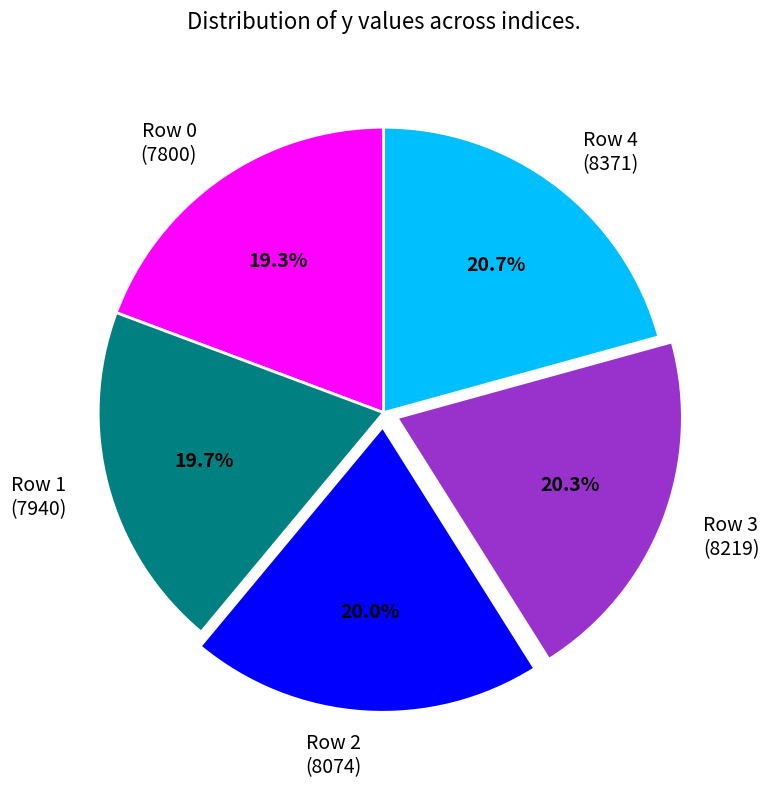

How many slices are in this pie chart?

5